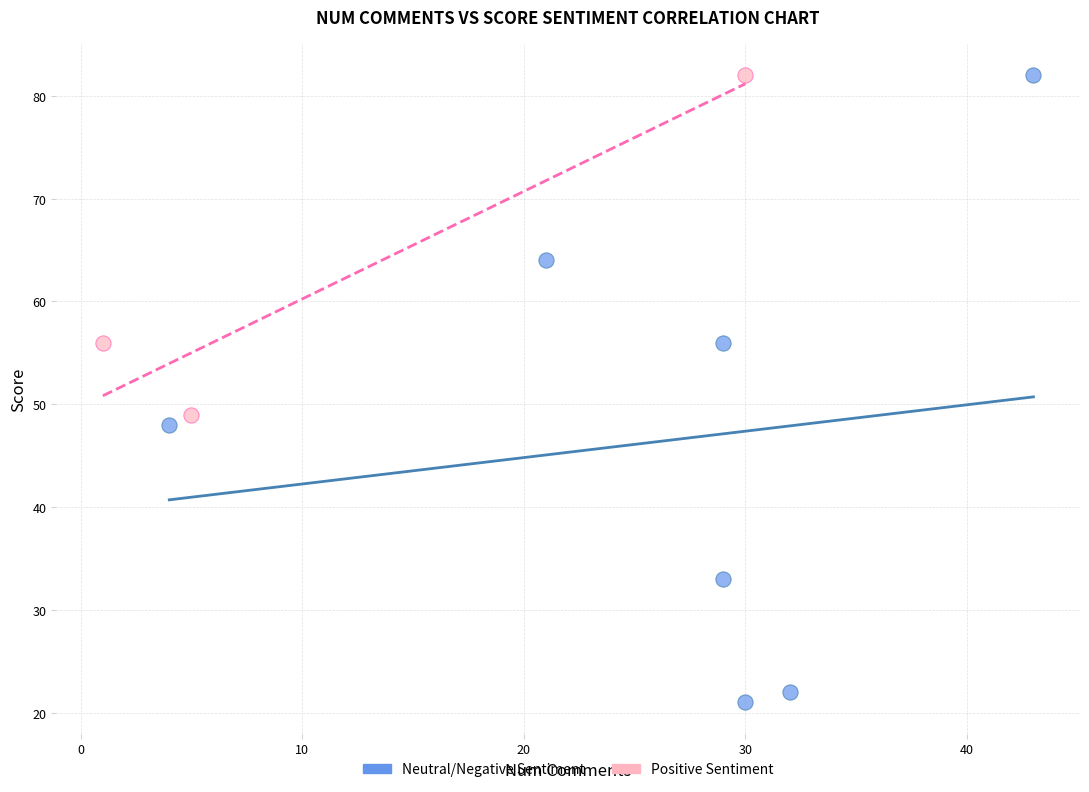

Which series contains the lowest Y value?

Neutral/Negative Sentiment